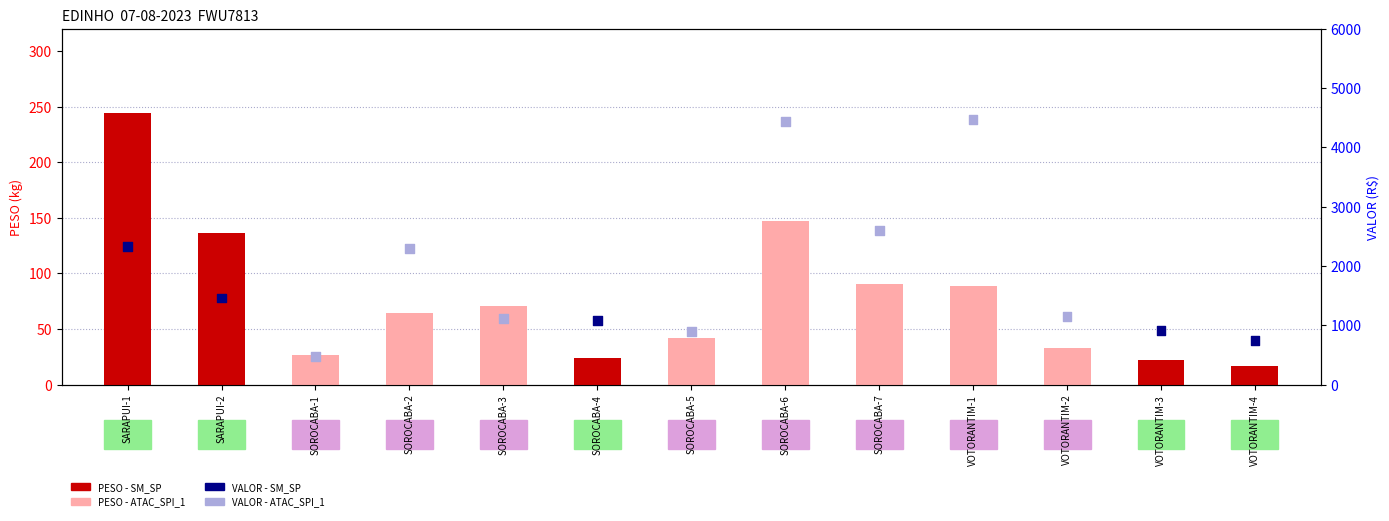

Which has a higher value, VOTORANTIM-1 or SOROCABA-7?

VOTORANTIM-1